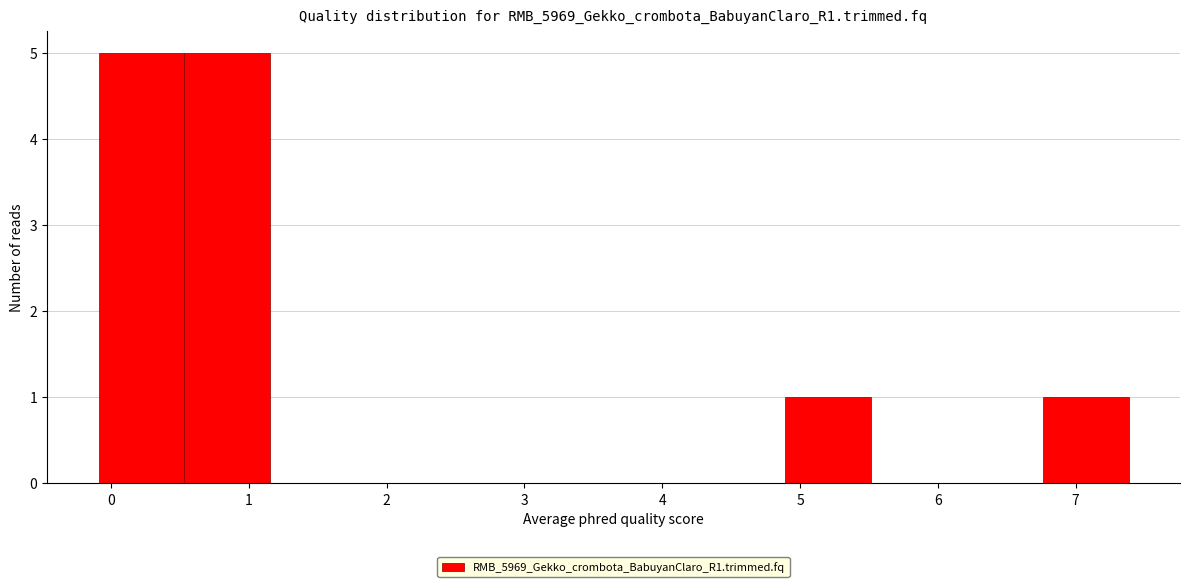

How tall is the bar that spans 0.5 to 1.2 on the x-axis? Neither the bar edges nor the heights are printed on the chart, so give them approximately, as read against the axes.

5